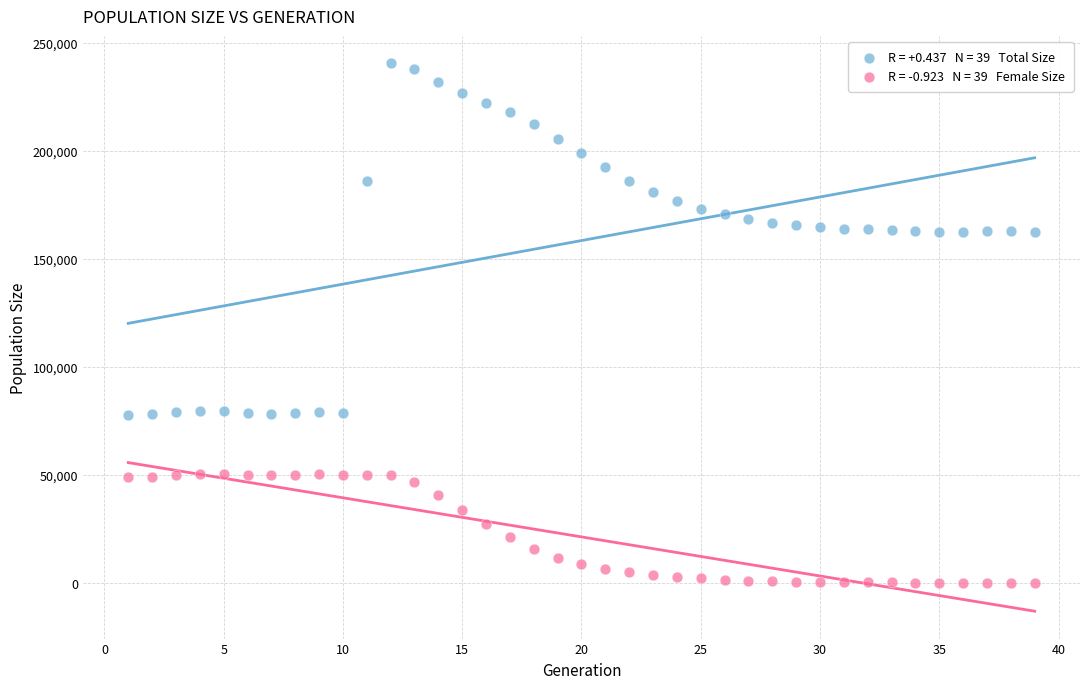

Across all data points, what is the range of Y values (max minus min)?

240592